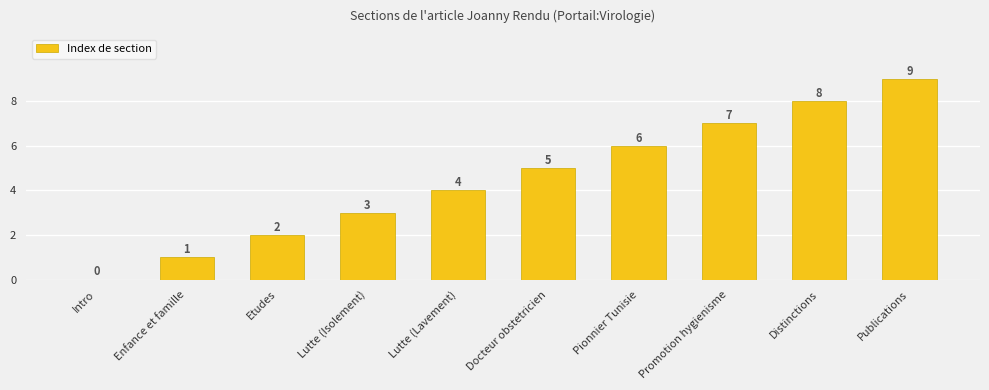

At which category does the chart reach its peak across all series?

Publications